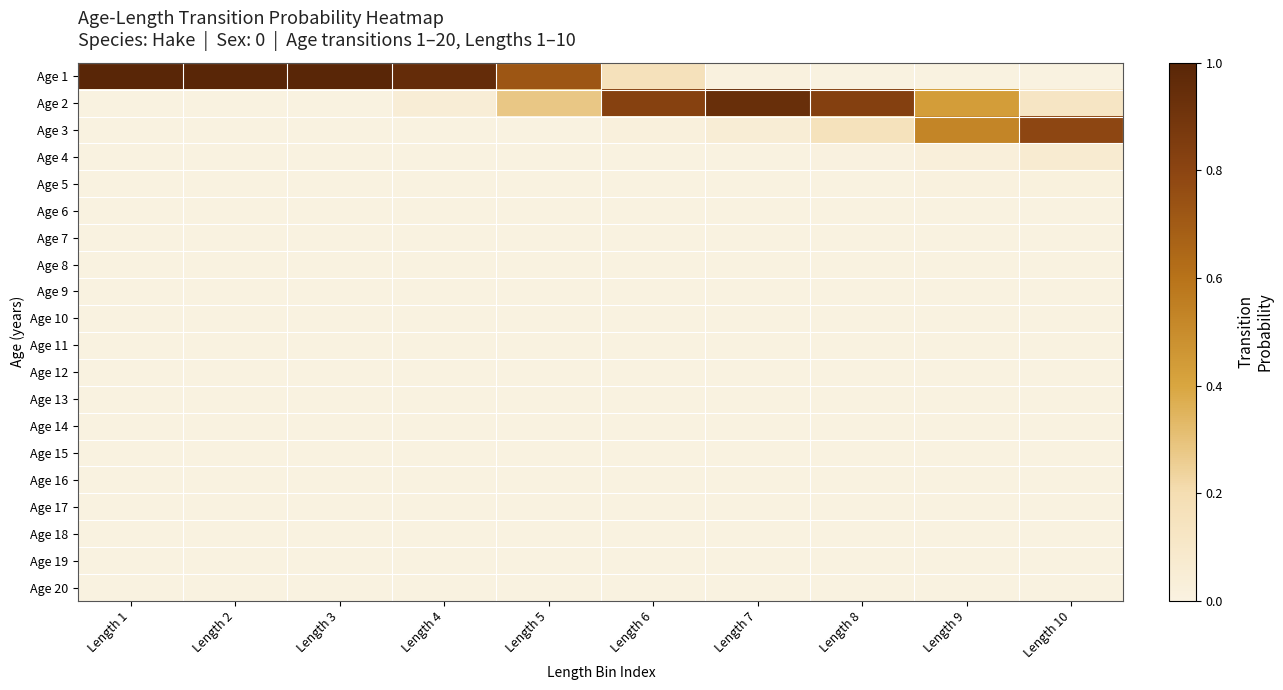

At Length 5, list the series in order from smallest to largest.

Age 3, Age 4, Age 5, Age 6, Age 7, Age 8, Age 9, Age 10, Age 11, Age 12, Age 13, Age 14, Age 15, Age 16, Age 17, Age 18, Age 19, Age 20, Age 2, Age 1